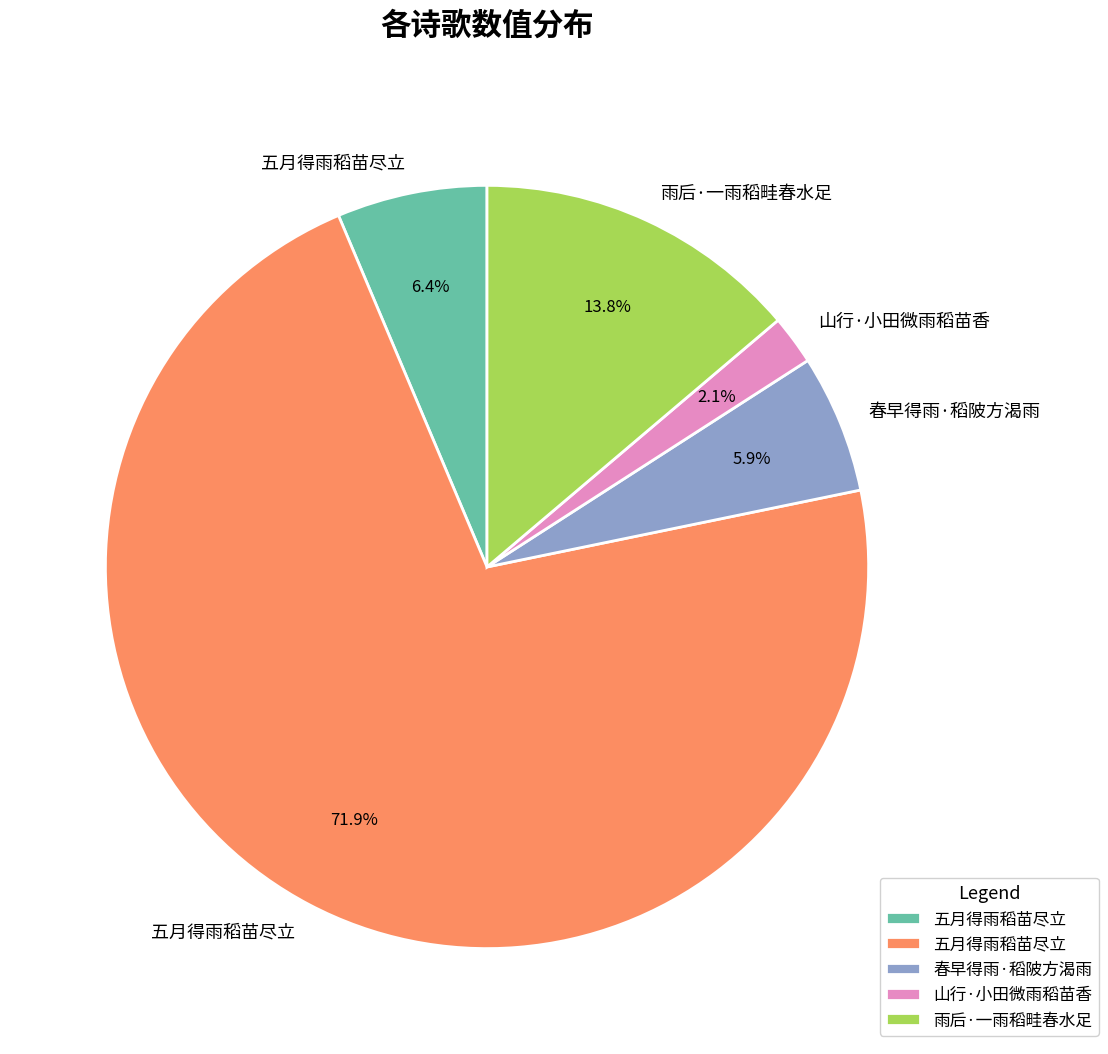

Is there any slice that represents more than half of the pie?

Yes